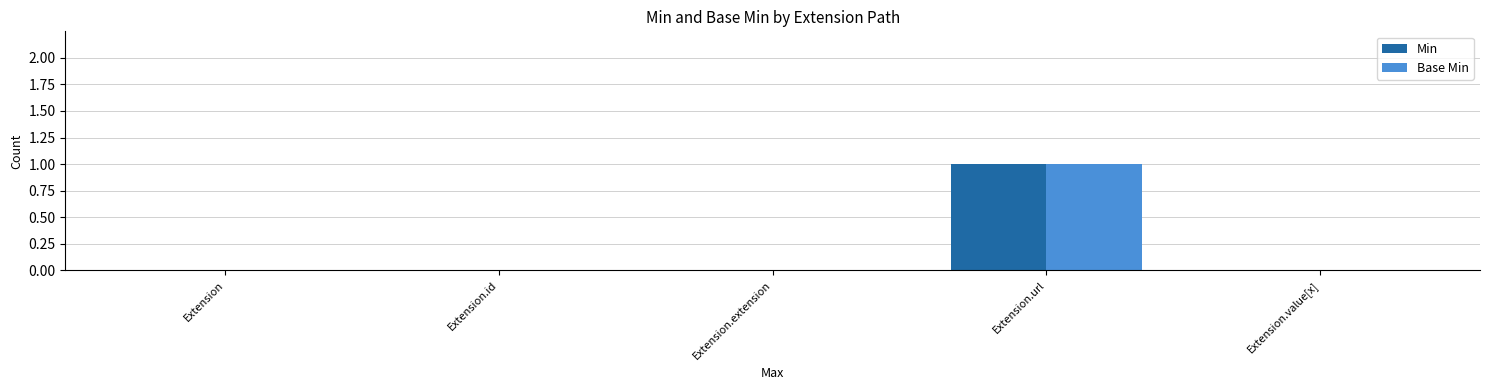

Count the Base Min values in the range 0 to 1.

5